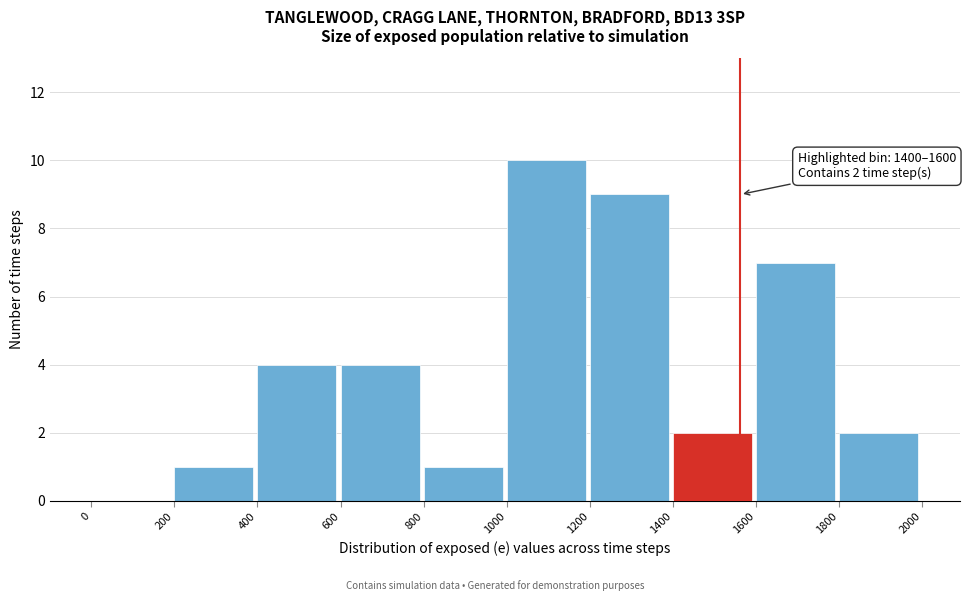

Which range on the x-axis has the tallest bar?

1000 to 1200